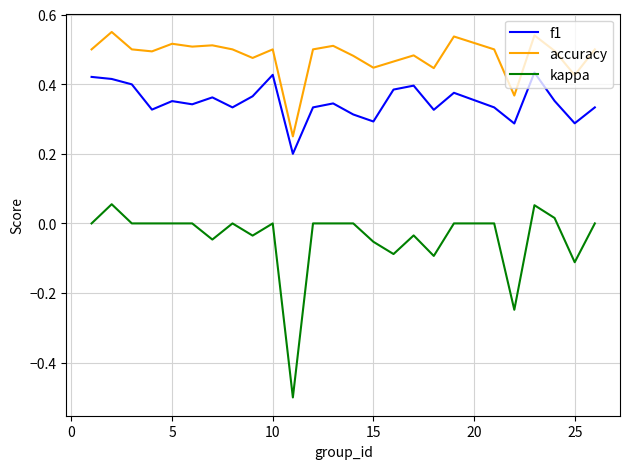

Which series has the widest spread of values?

kappa